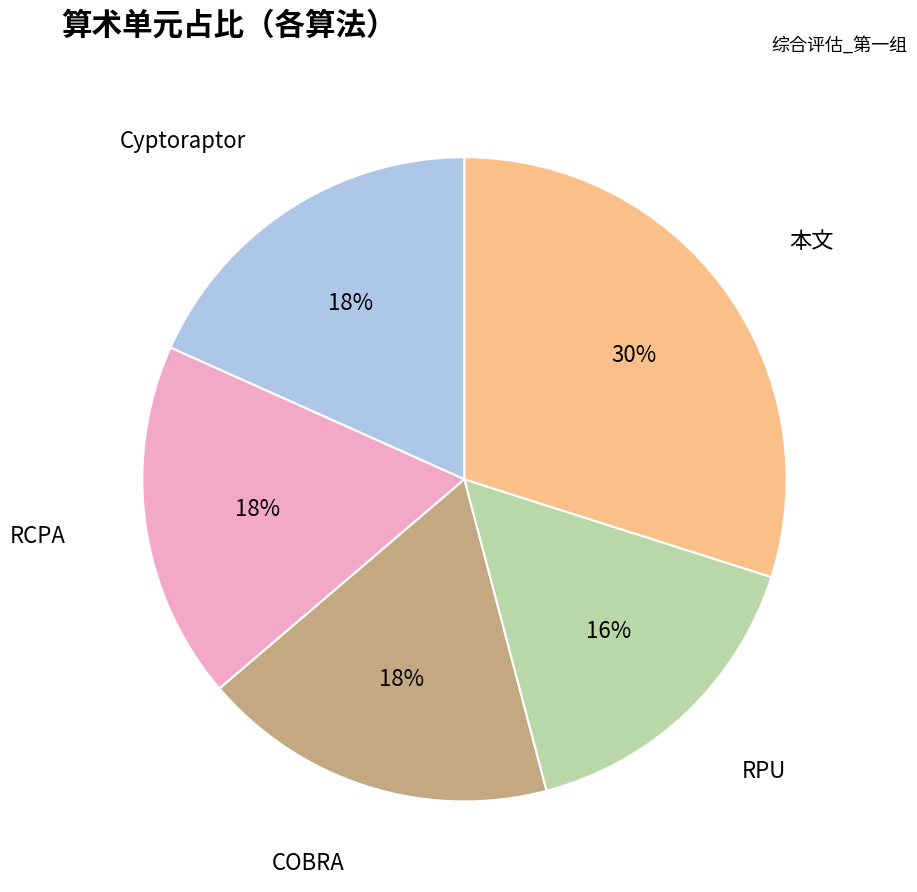

Is the sum of 本文 and RCPA greater than half?

No